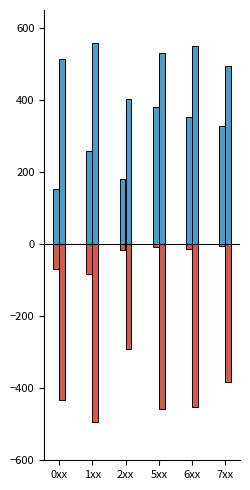

How many bars are there in each group?

4